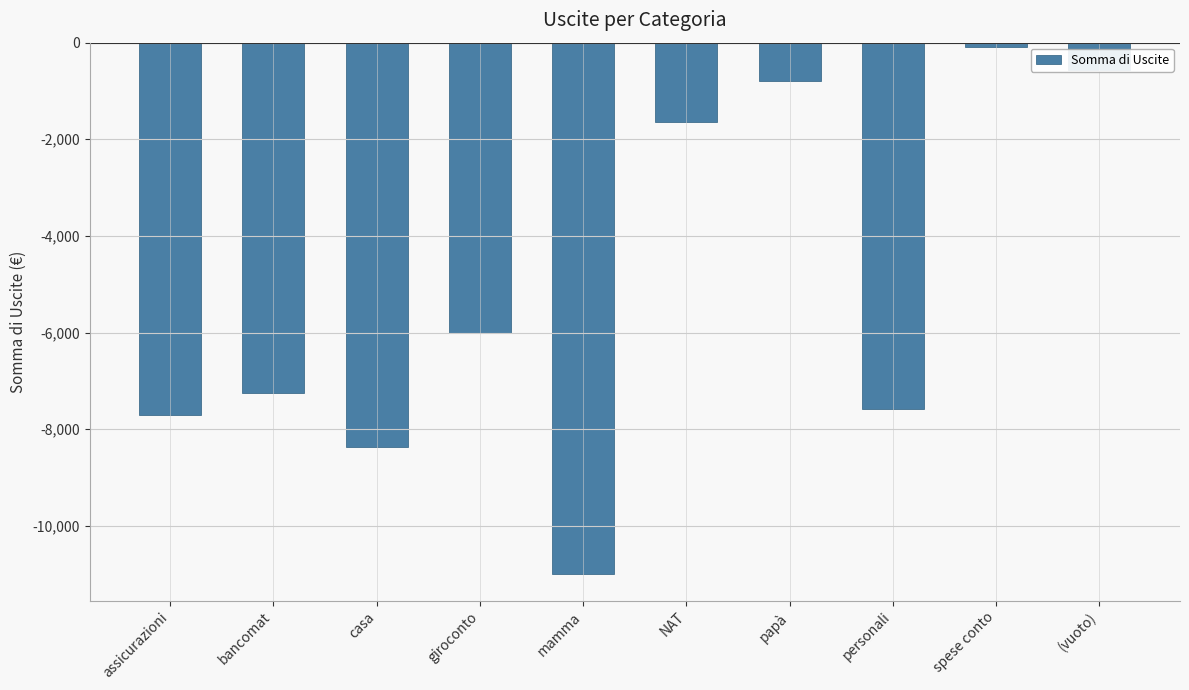

What is the difference between the values at (vuoto) and NAT?

1077.6